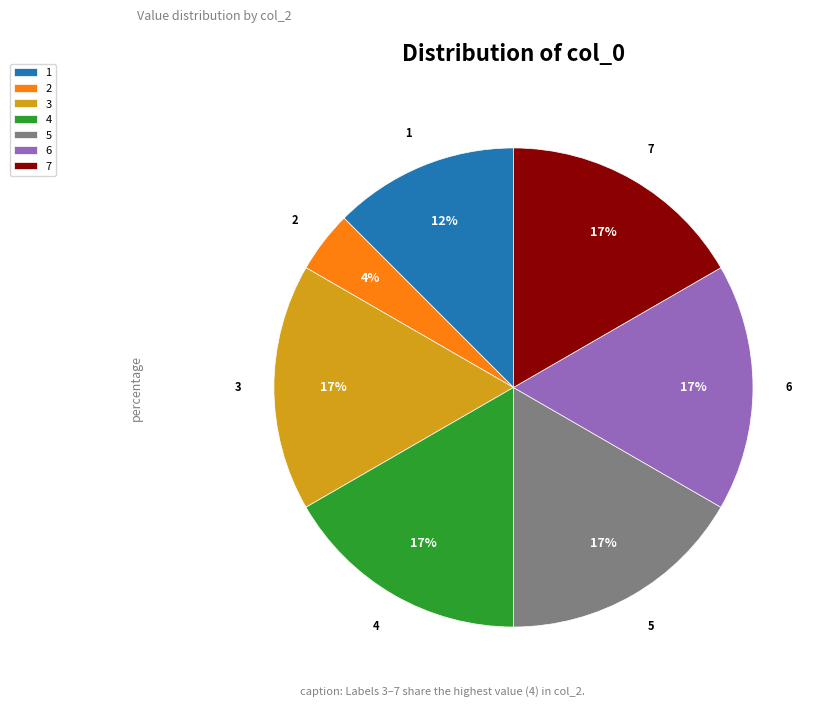

Between 5 and 1, which is larger?

5